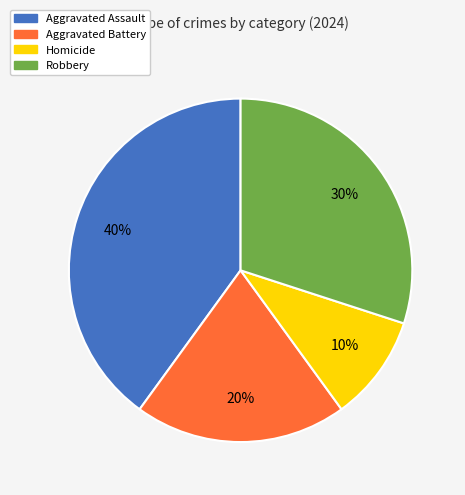

To the nearest percent, what is the difference between the largest and smallest slice percentages?

30%